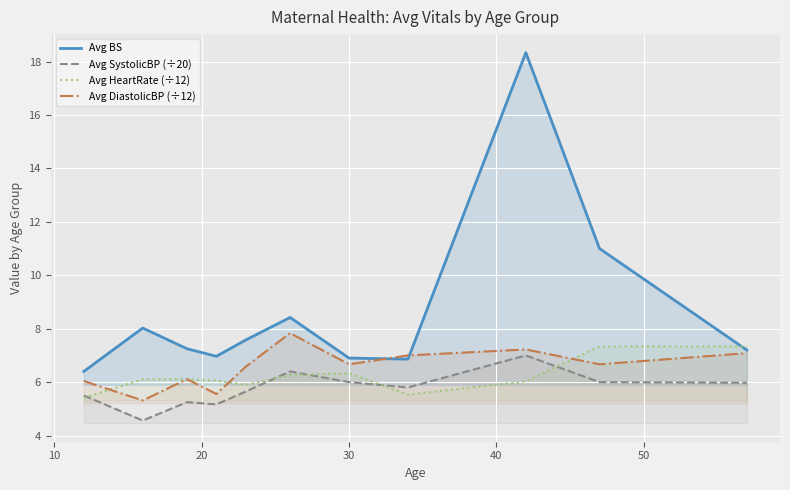

What is the highest value of the Avg BS series?

18.3